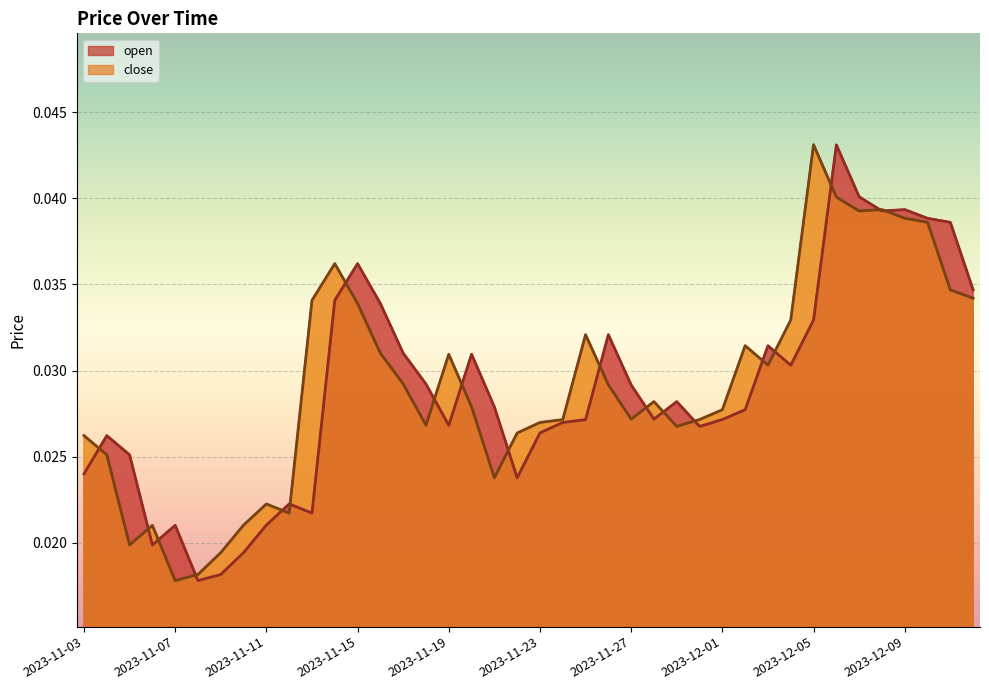

The value of close at 2023-11-16 is 0.0. True or false?

False